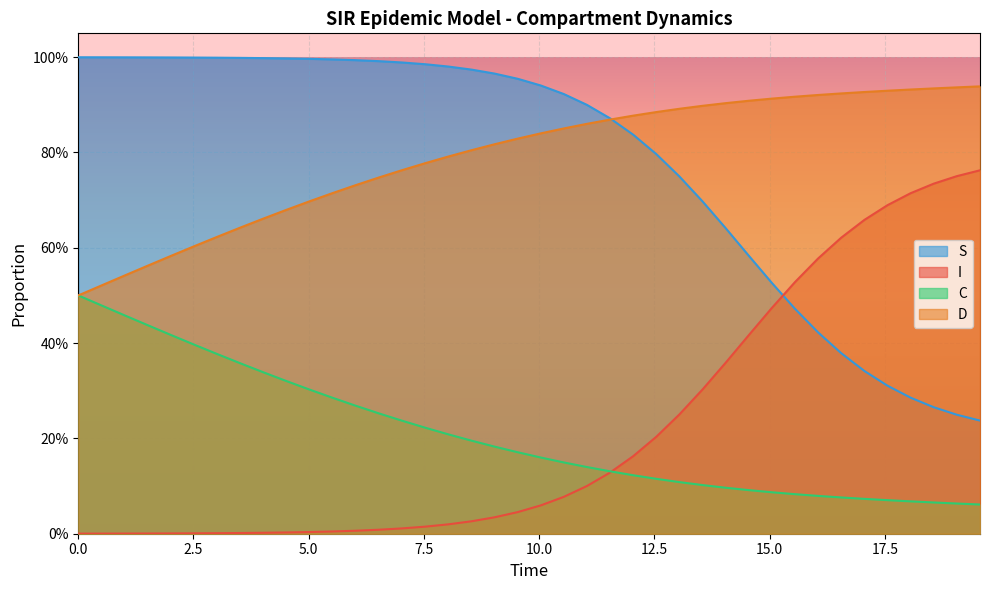

True or false: I and C cross at least once.

True